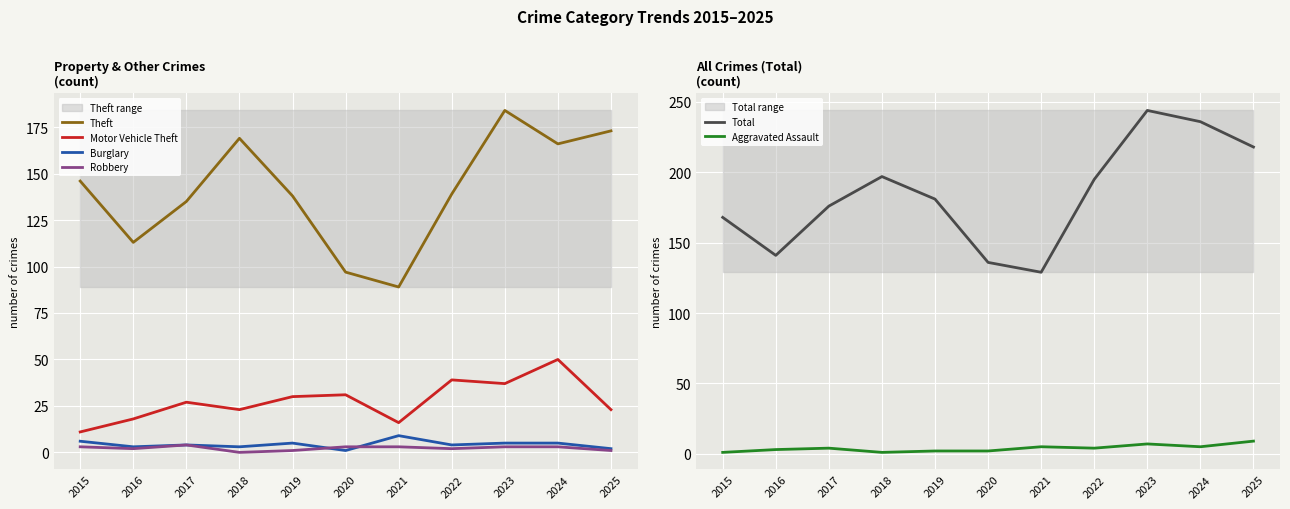

The value of Theft at 2018 is 169. True or false?

True